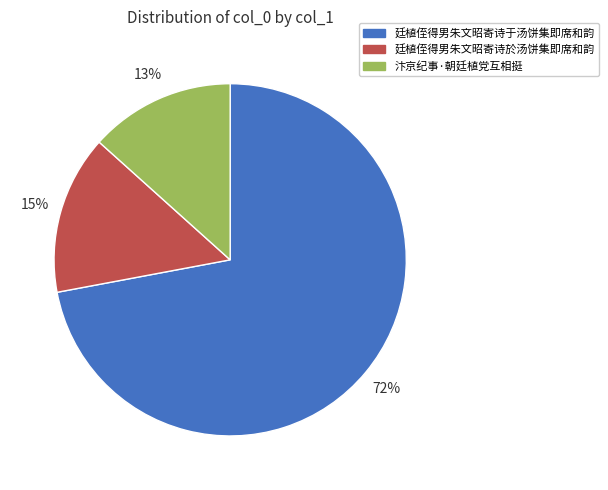

Do 汴京纪事·朝廷植党互相挺 and 廷植侄得男朱文昭寄诗于汤饼集即席和韵 together represent more than half of the pie?

Yes